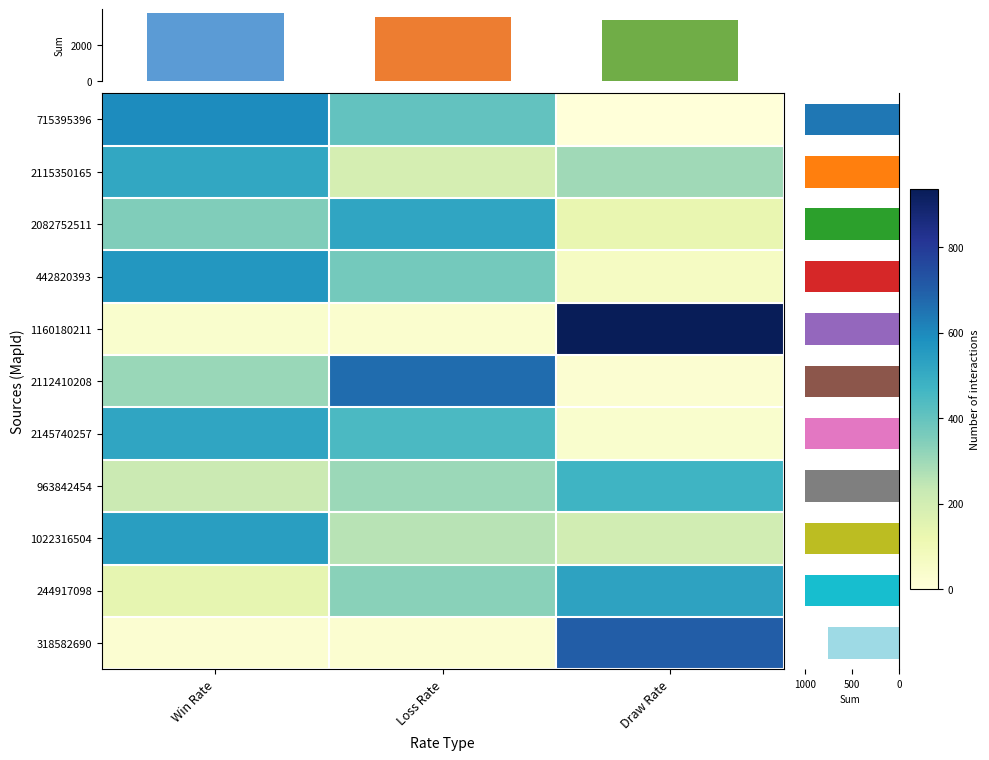

What is the greatest value displayed?

935